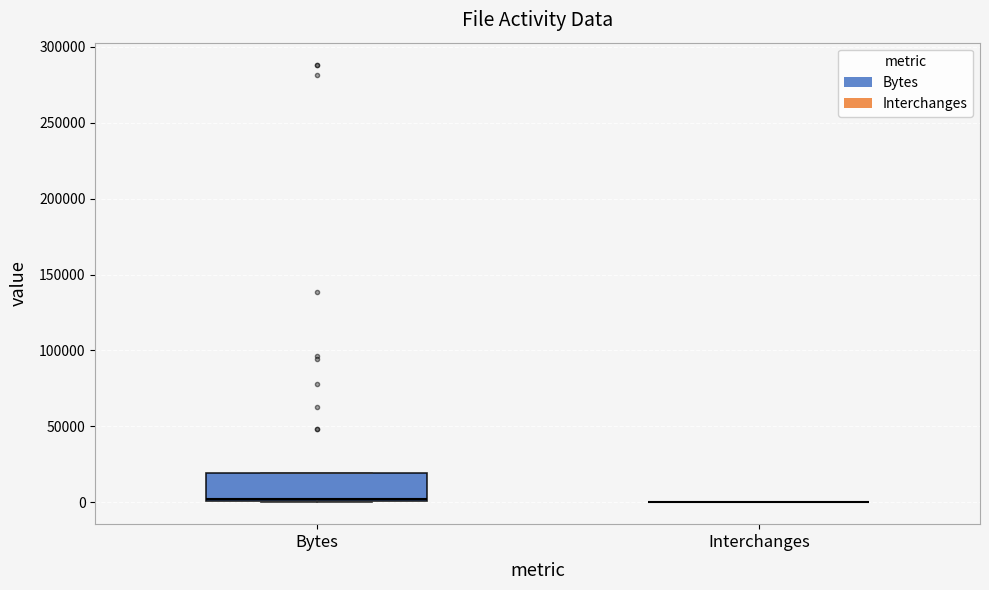

Which box is the tallest, from its lower edge to its upper edge?

Bytes